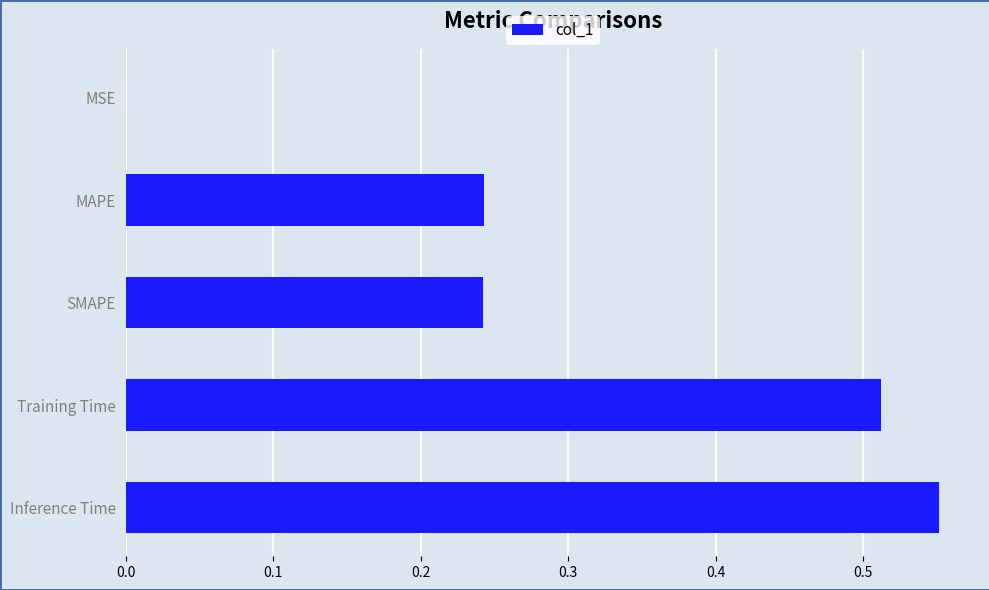

True or false: the data shows 0.2 at Inference Time.

False